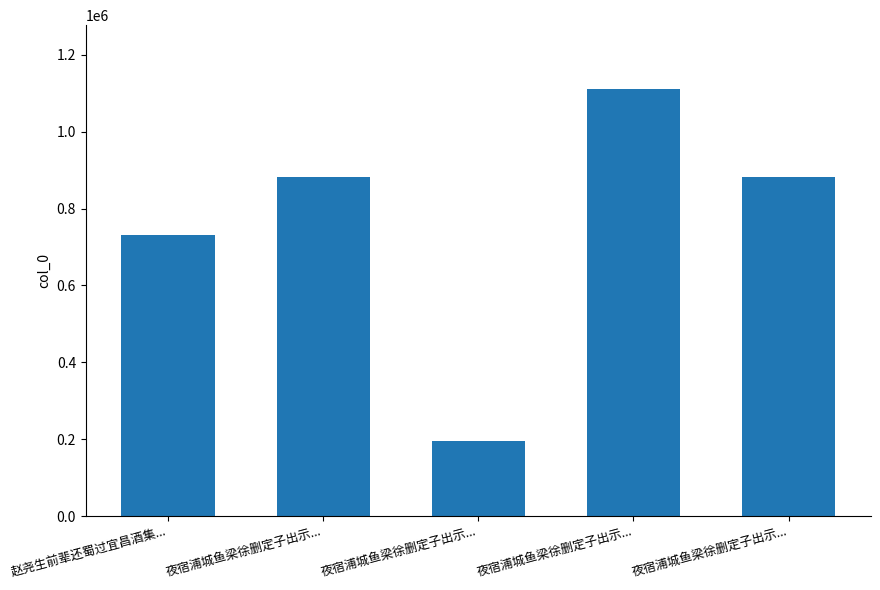

Which category has the highest value across all series?

夜宿浦城鱼梁徐删定子出示...